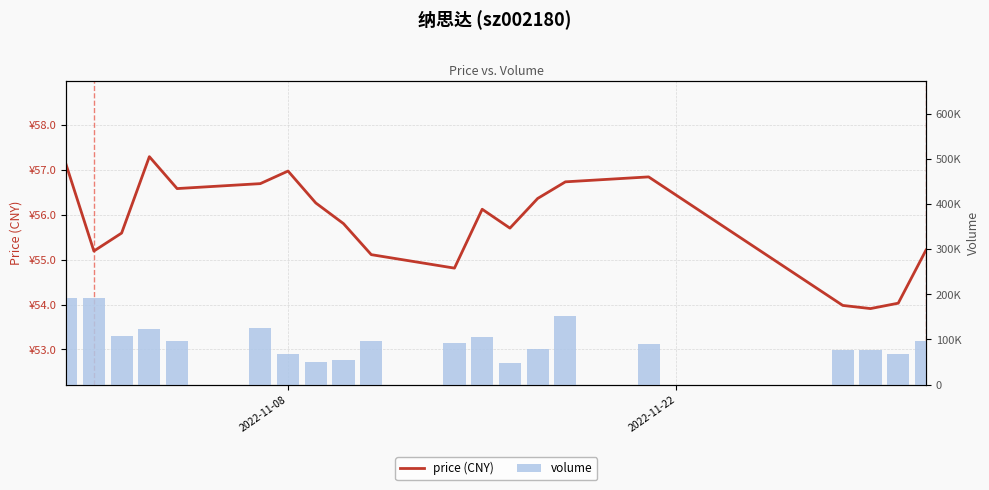

At how many categories does at least one series exceed 89210?

11